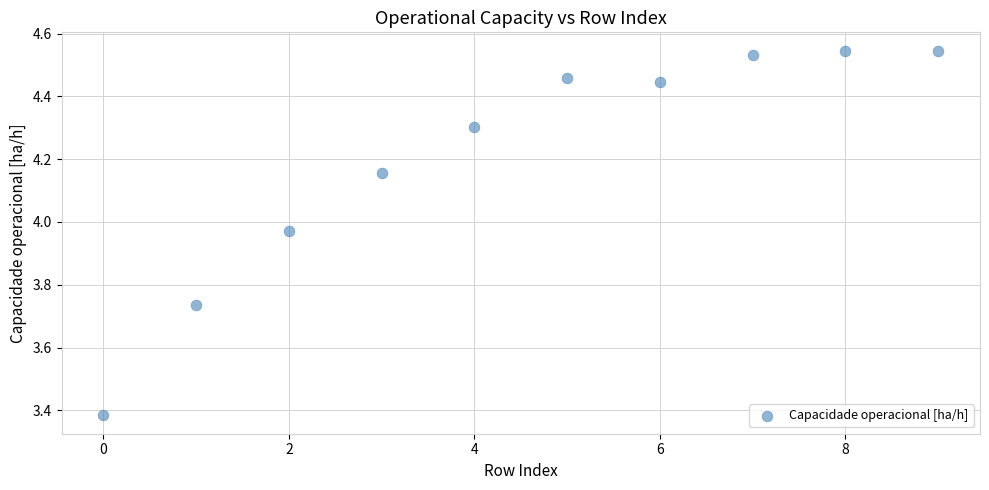

What is the range of Y values (max minus min)?

1.2